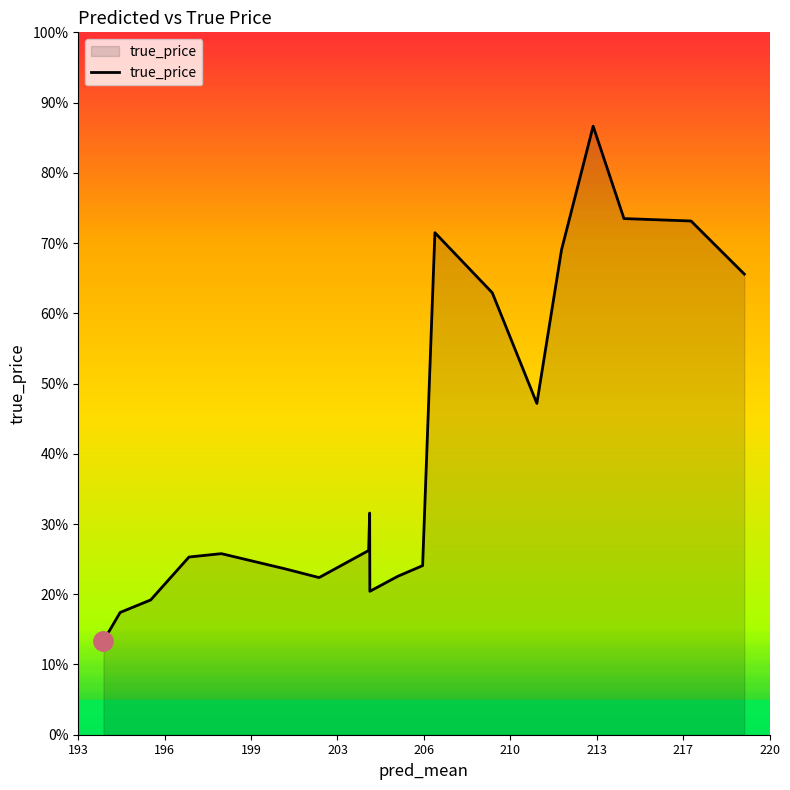

Does the chart have visible grid lines?

No